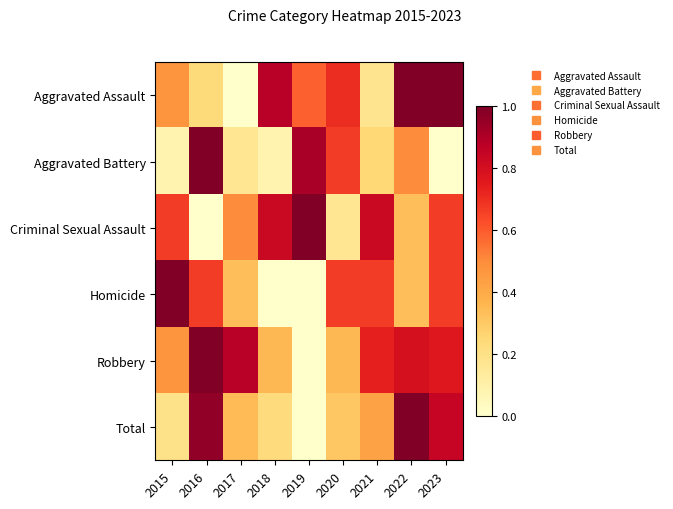

Which series has the largest total across all categories?

Robbery